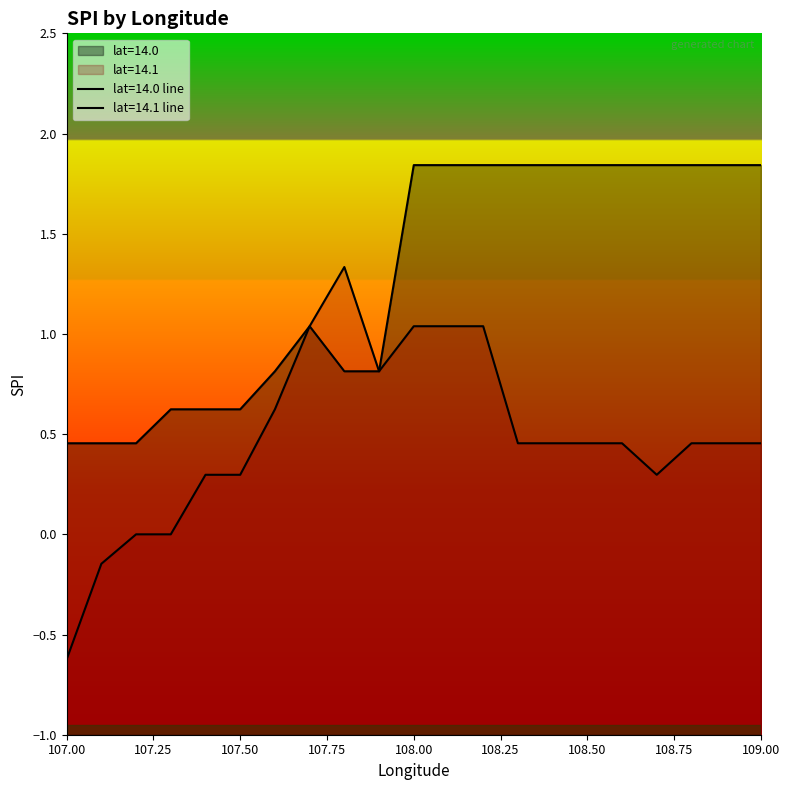

How many points are higher than both their immediate neighbors (excluding endpoints)?

1